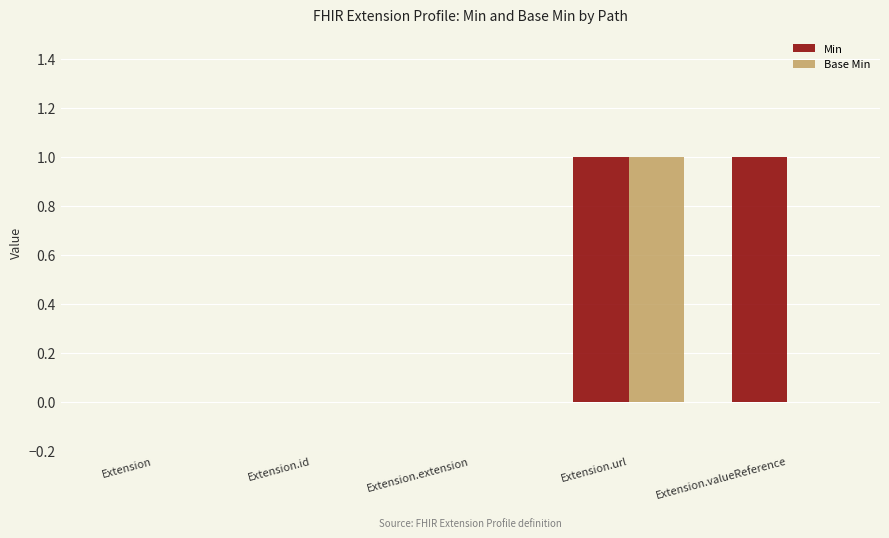

At which label does Base Min reach its peak?

Extension.url